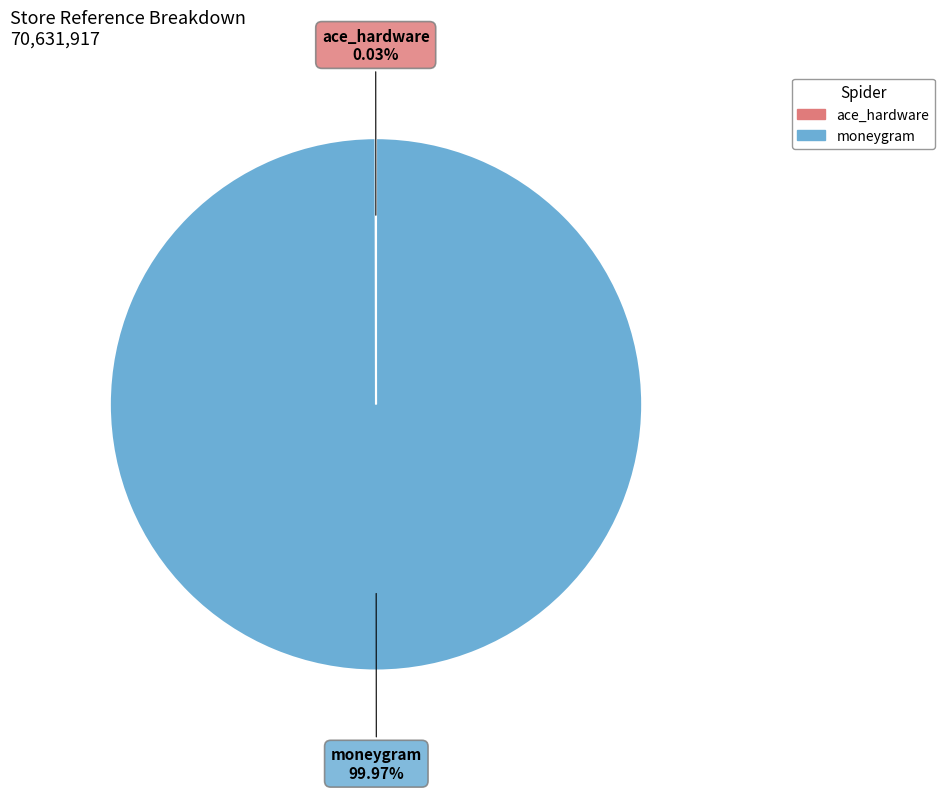

To the nearest percent, what is the difference between the largest and smallest slice percentages?

100%